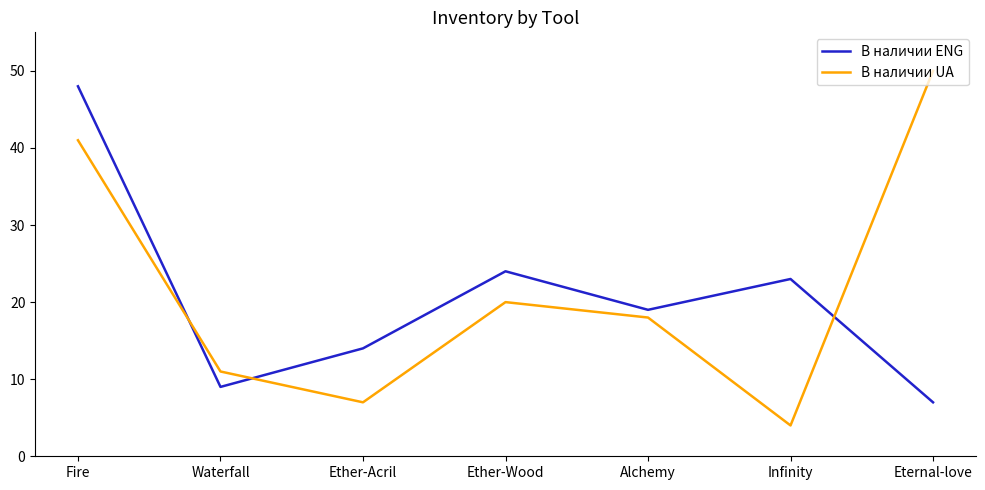

What is the sum of the В наличии UA values at Waterfall and Fire?

52